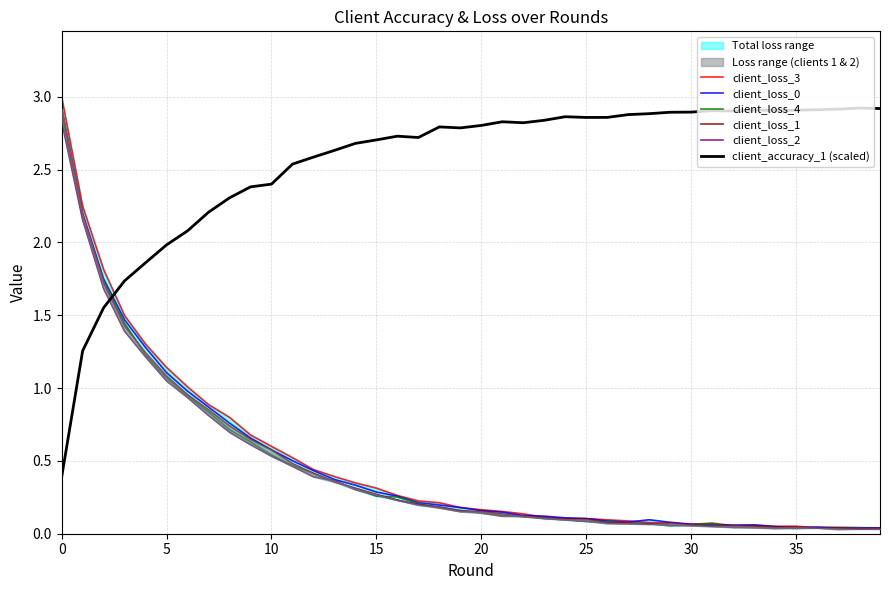

After their last crossing, which series has the higher values: client_loss_4 or client_accuracy_1 (scaled)?

client_accuracy_1 (scaled)